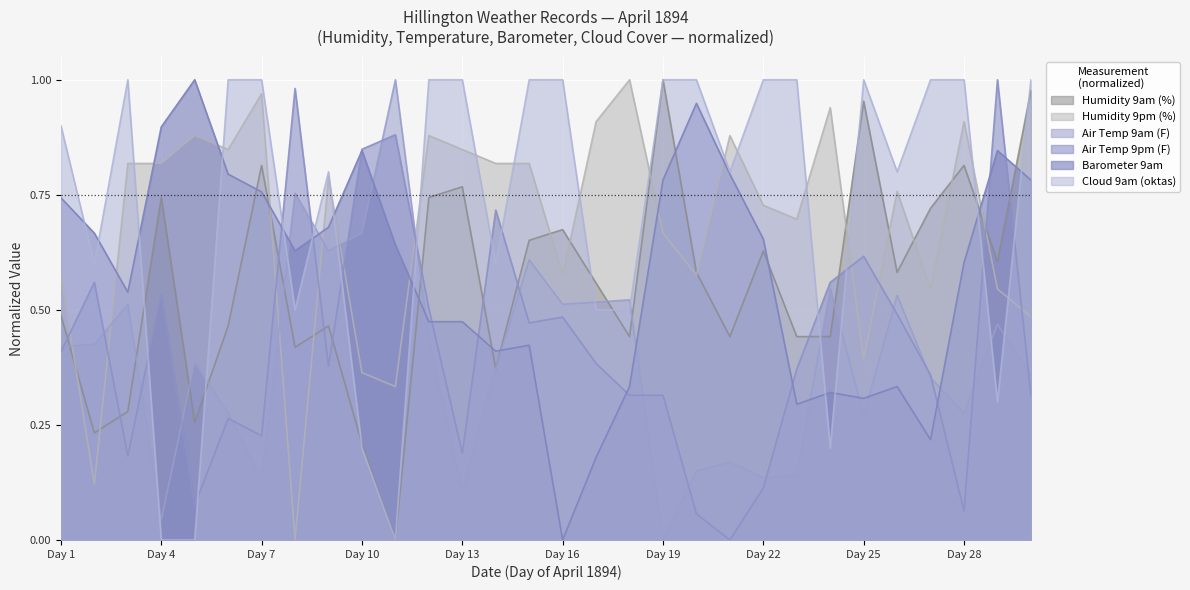

What is the value of the Air Temp 9pm (F) point at the 10th from the left?

0.8